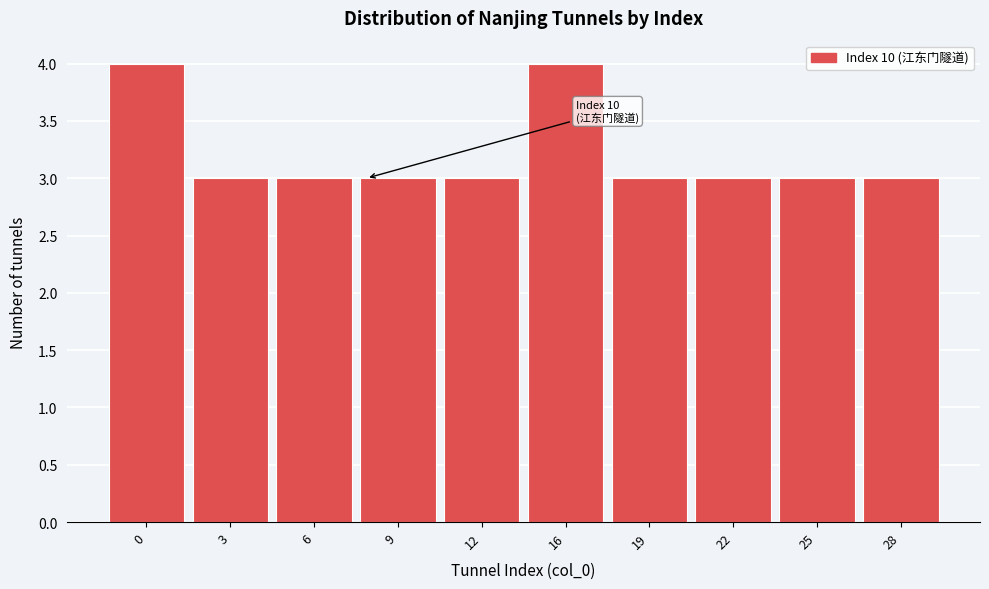

Reading right to left, list all the values displayed in this chart.

3	3	3	3	4	3	3	3	3	4